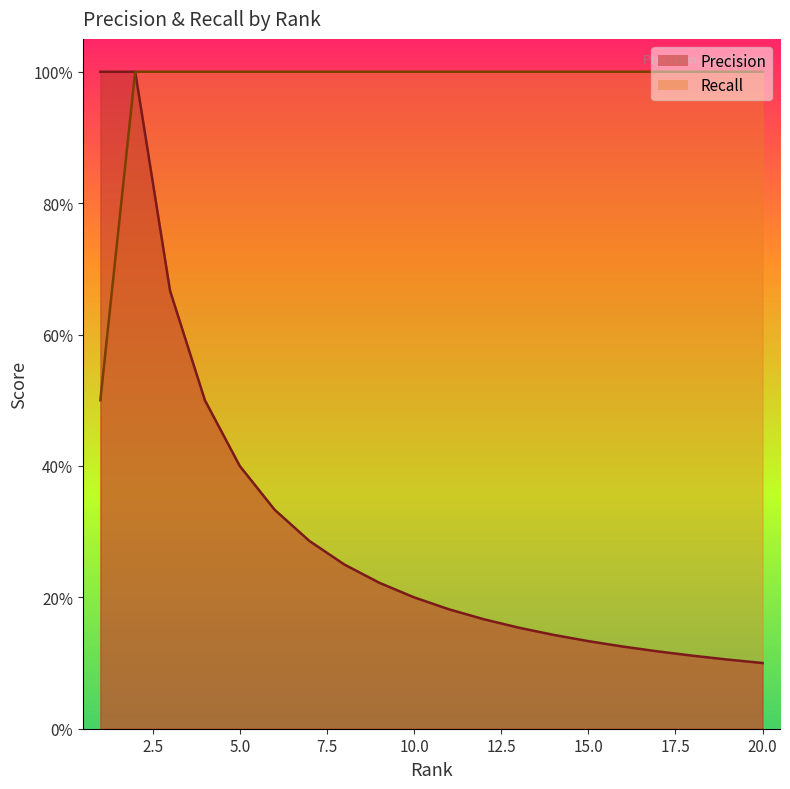

List the series in order of their peak value, lowest first.

Precision, Recall